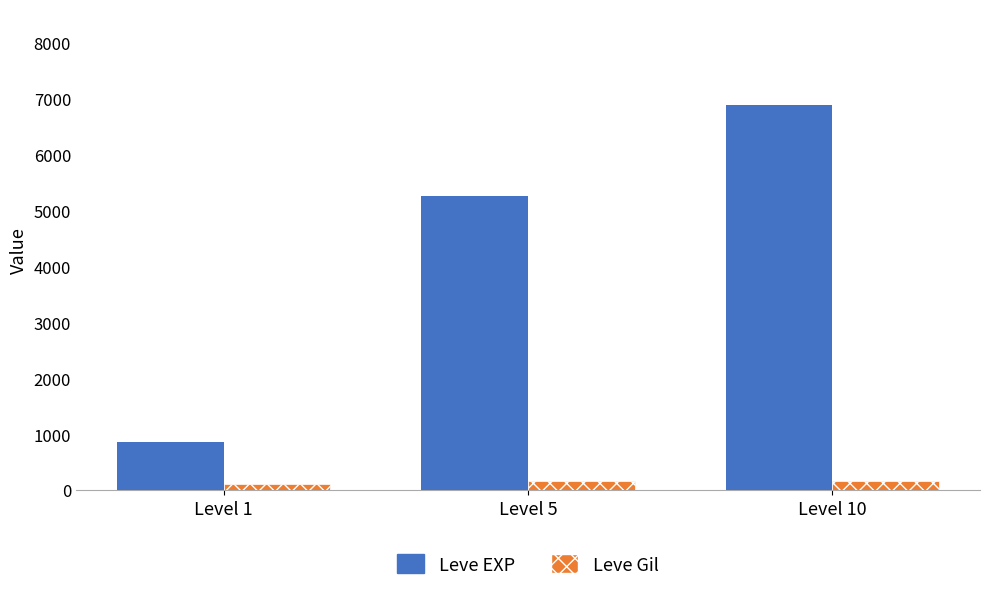

At which category is the sum across all series the highest?

Level 10